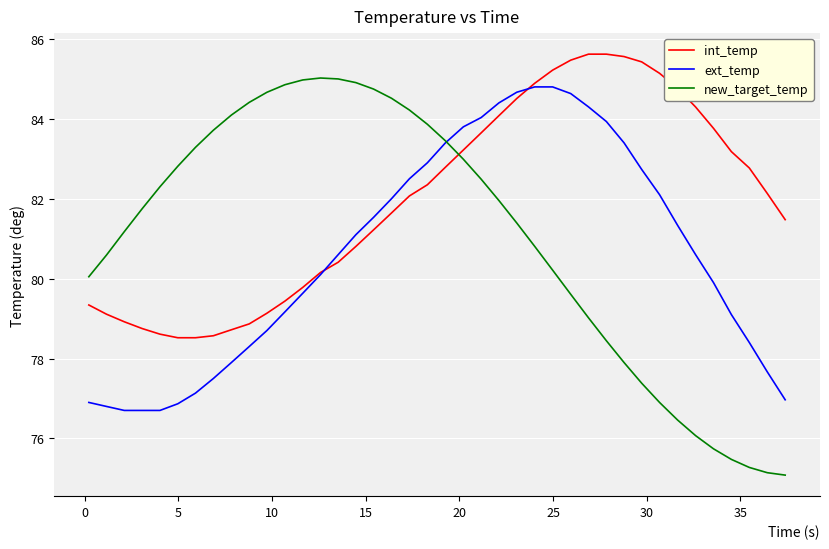

Which series ends up on top after the final intersection of int_temp and new_target_temp?

int_temp